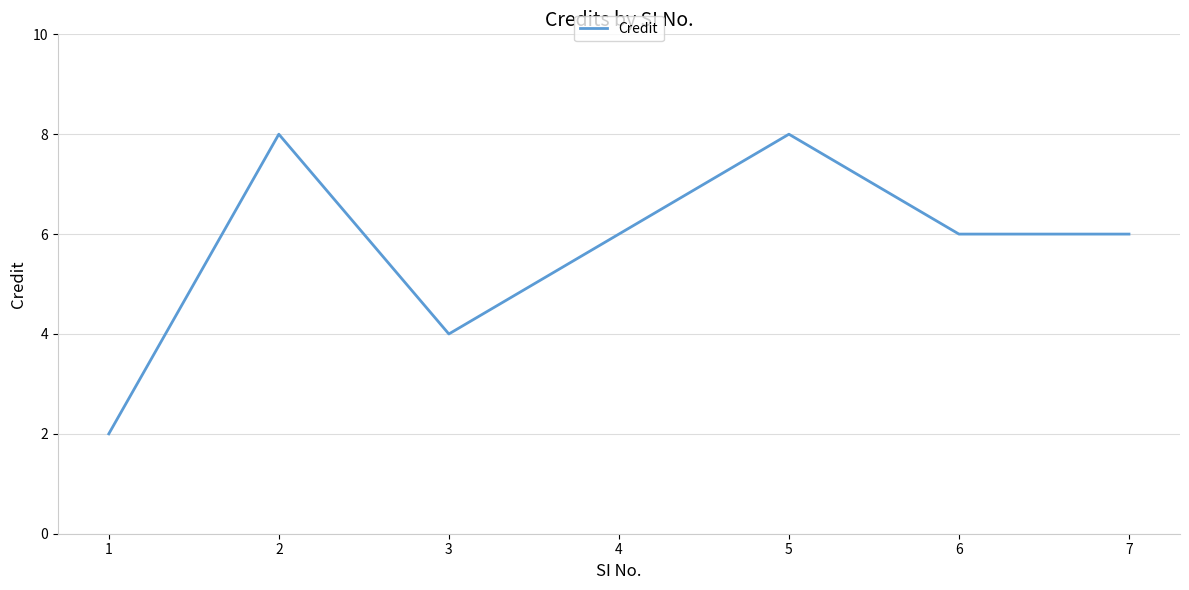

At which category does the data reach its first local peak?

2